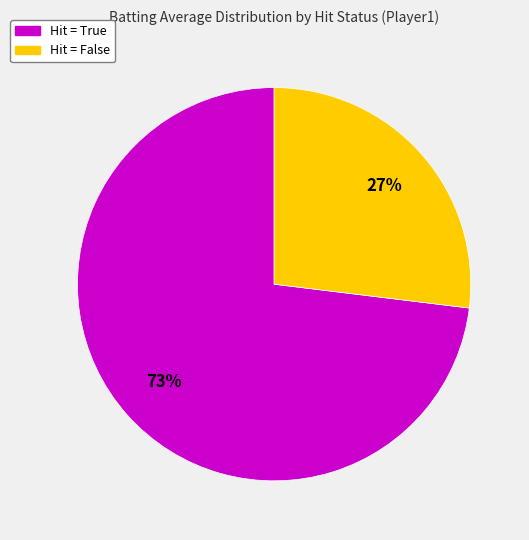

Is there a majority slice in this chart?

Yes